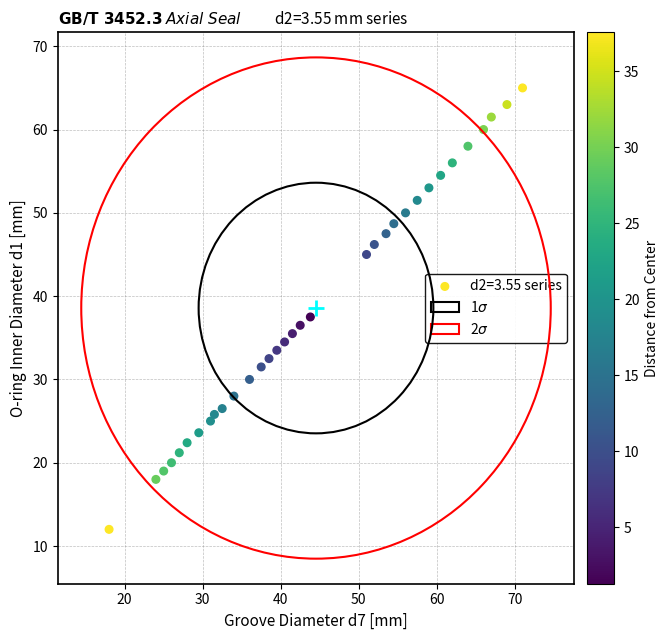

What is the range of X values (max minus min)?

53.0